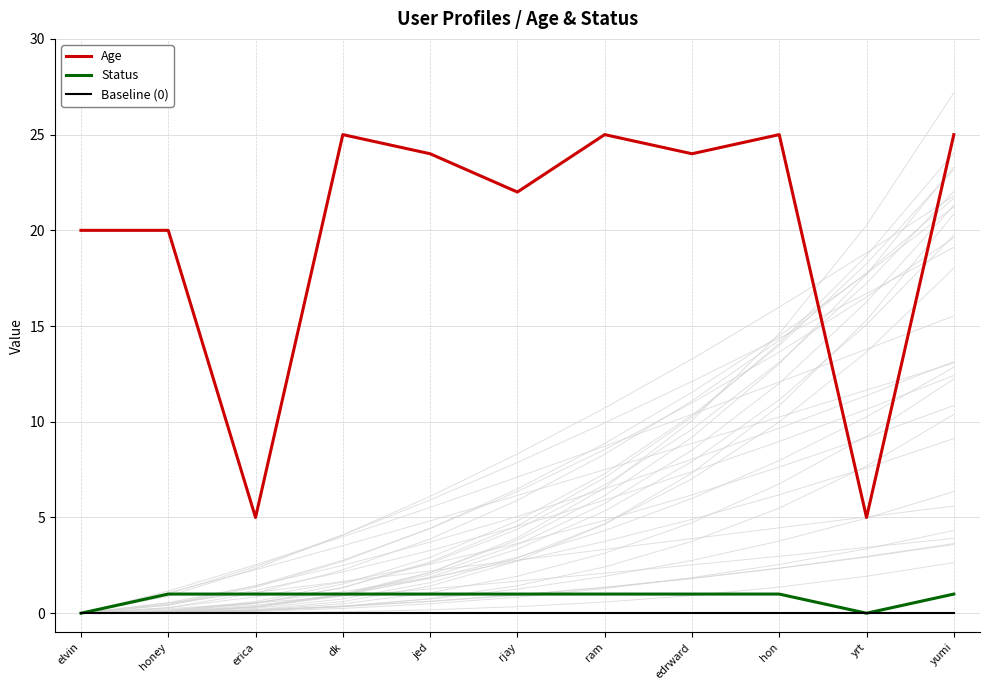

What is the total value across all series at edrward?

25